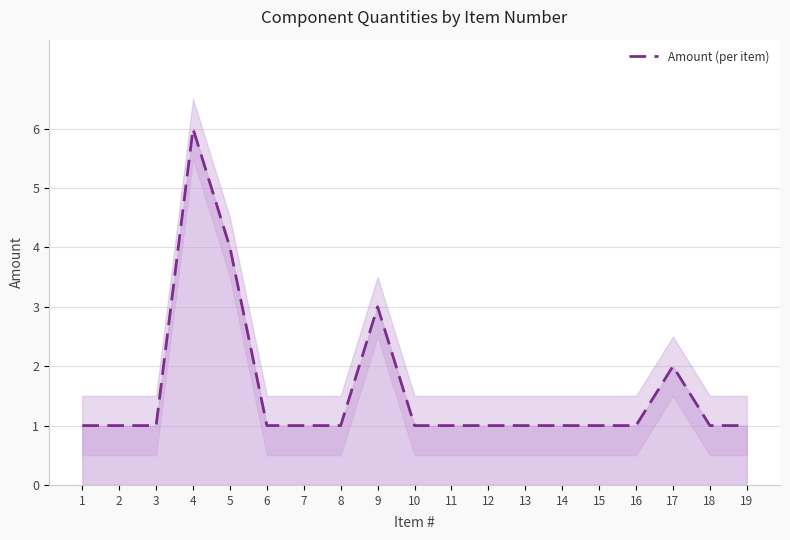

The value at 16 is 1. True or false?

True